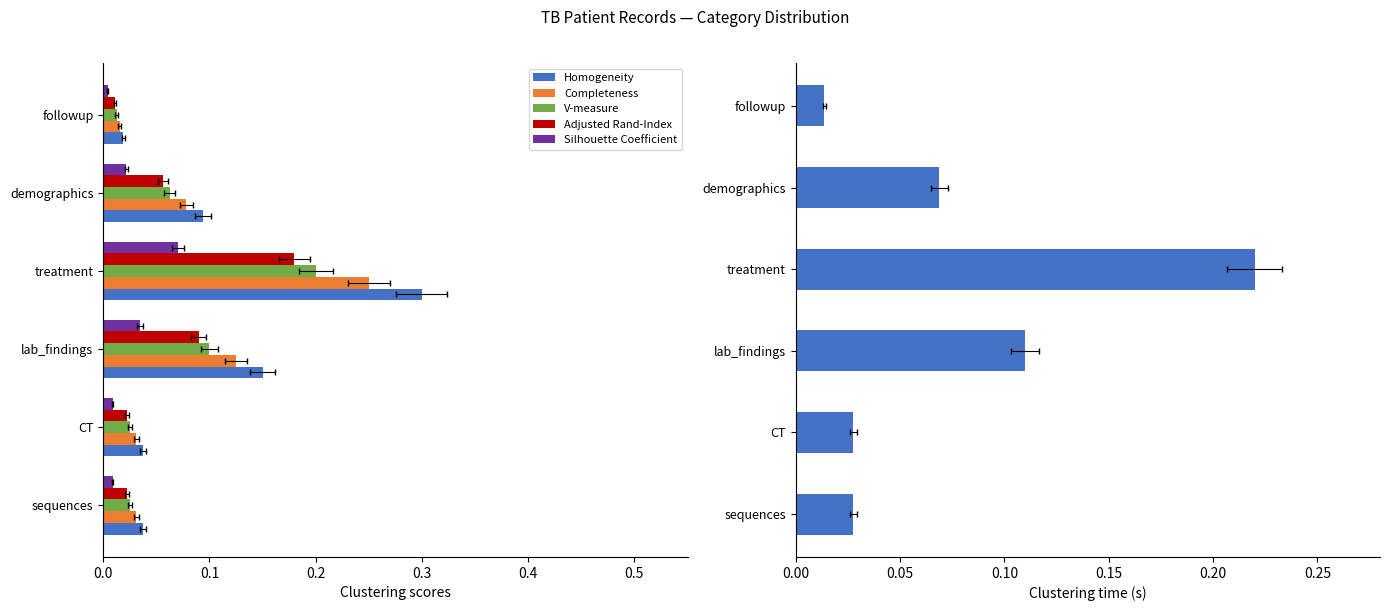

Between sequences and followup, which series saw the biggest shift?

Homogeneity